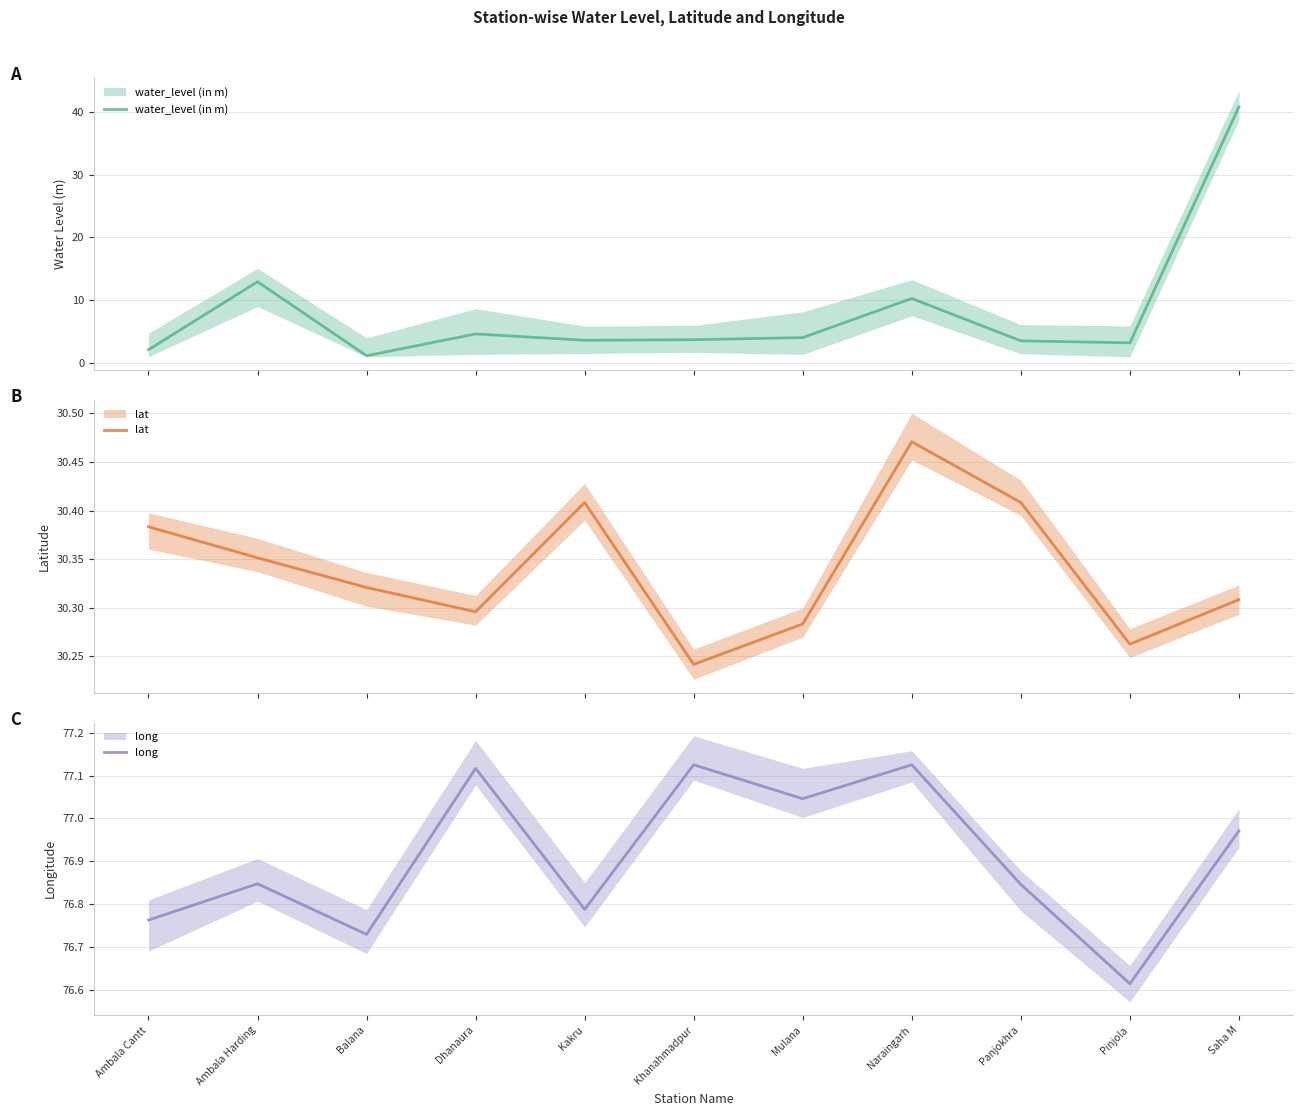

The value of long at Khanahmadpur is 38.9. True or false?

False